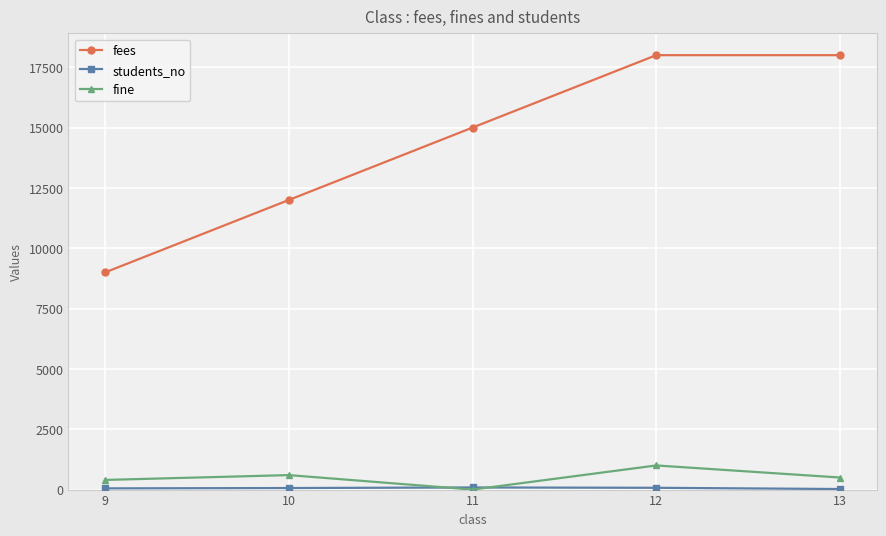

At how many categories does at least one series exceed 16326?

2